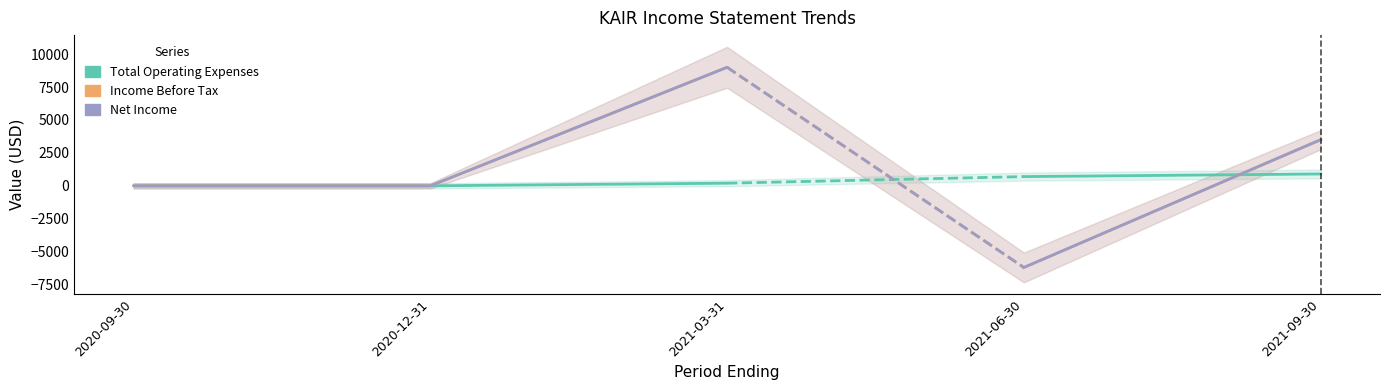

The value of Total Operating Expenses at 2021-03-31 is 71. True or false?

False